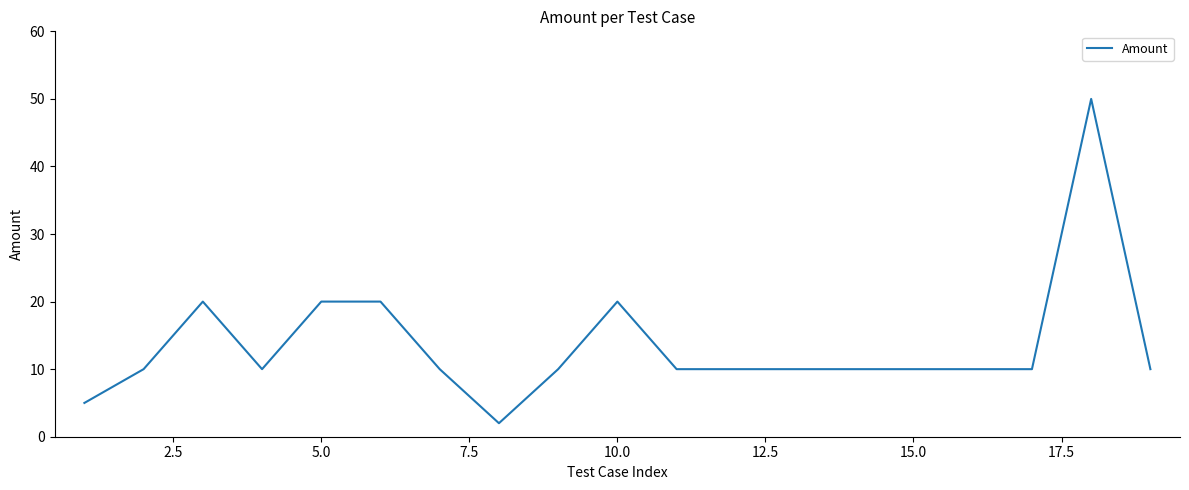

How many lines are shown in the chart?

1